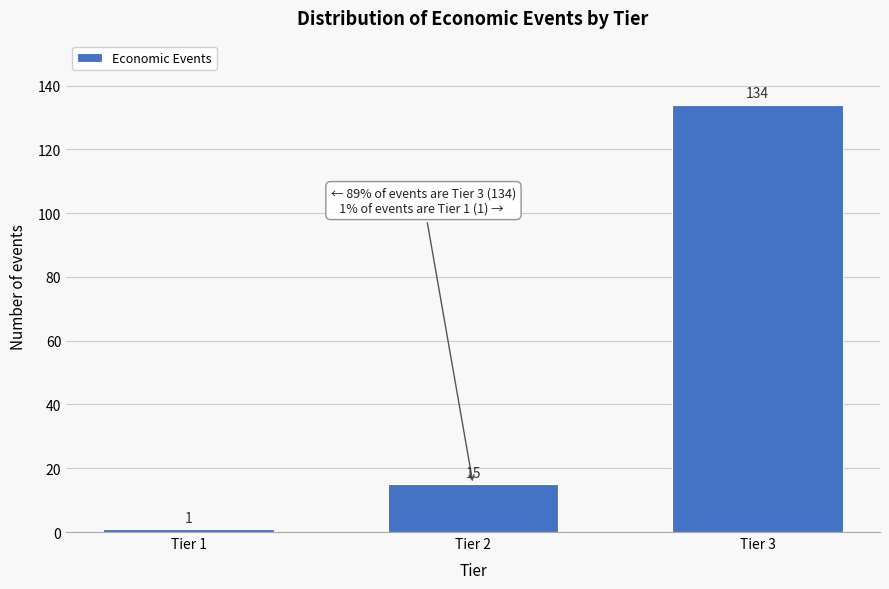

Reading right to left, extract all data points from this chart.

134	15	1